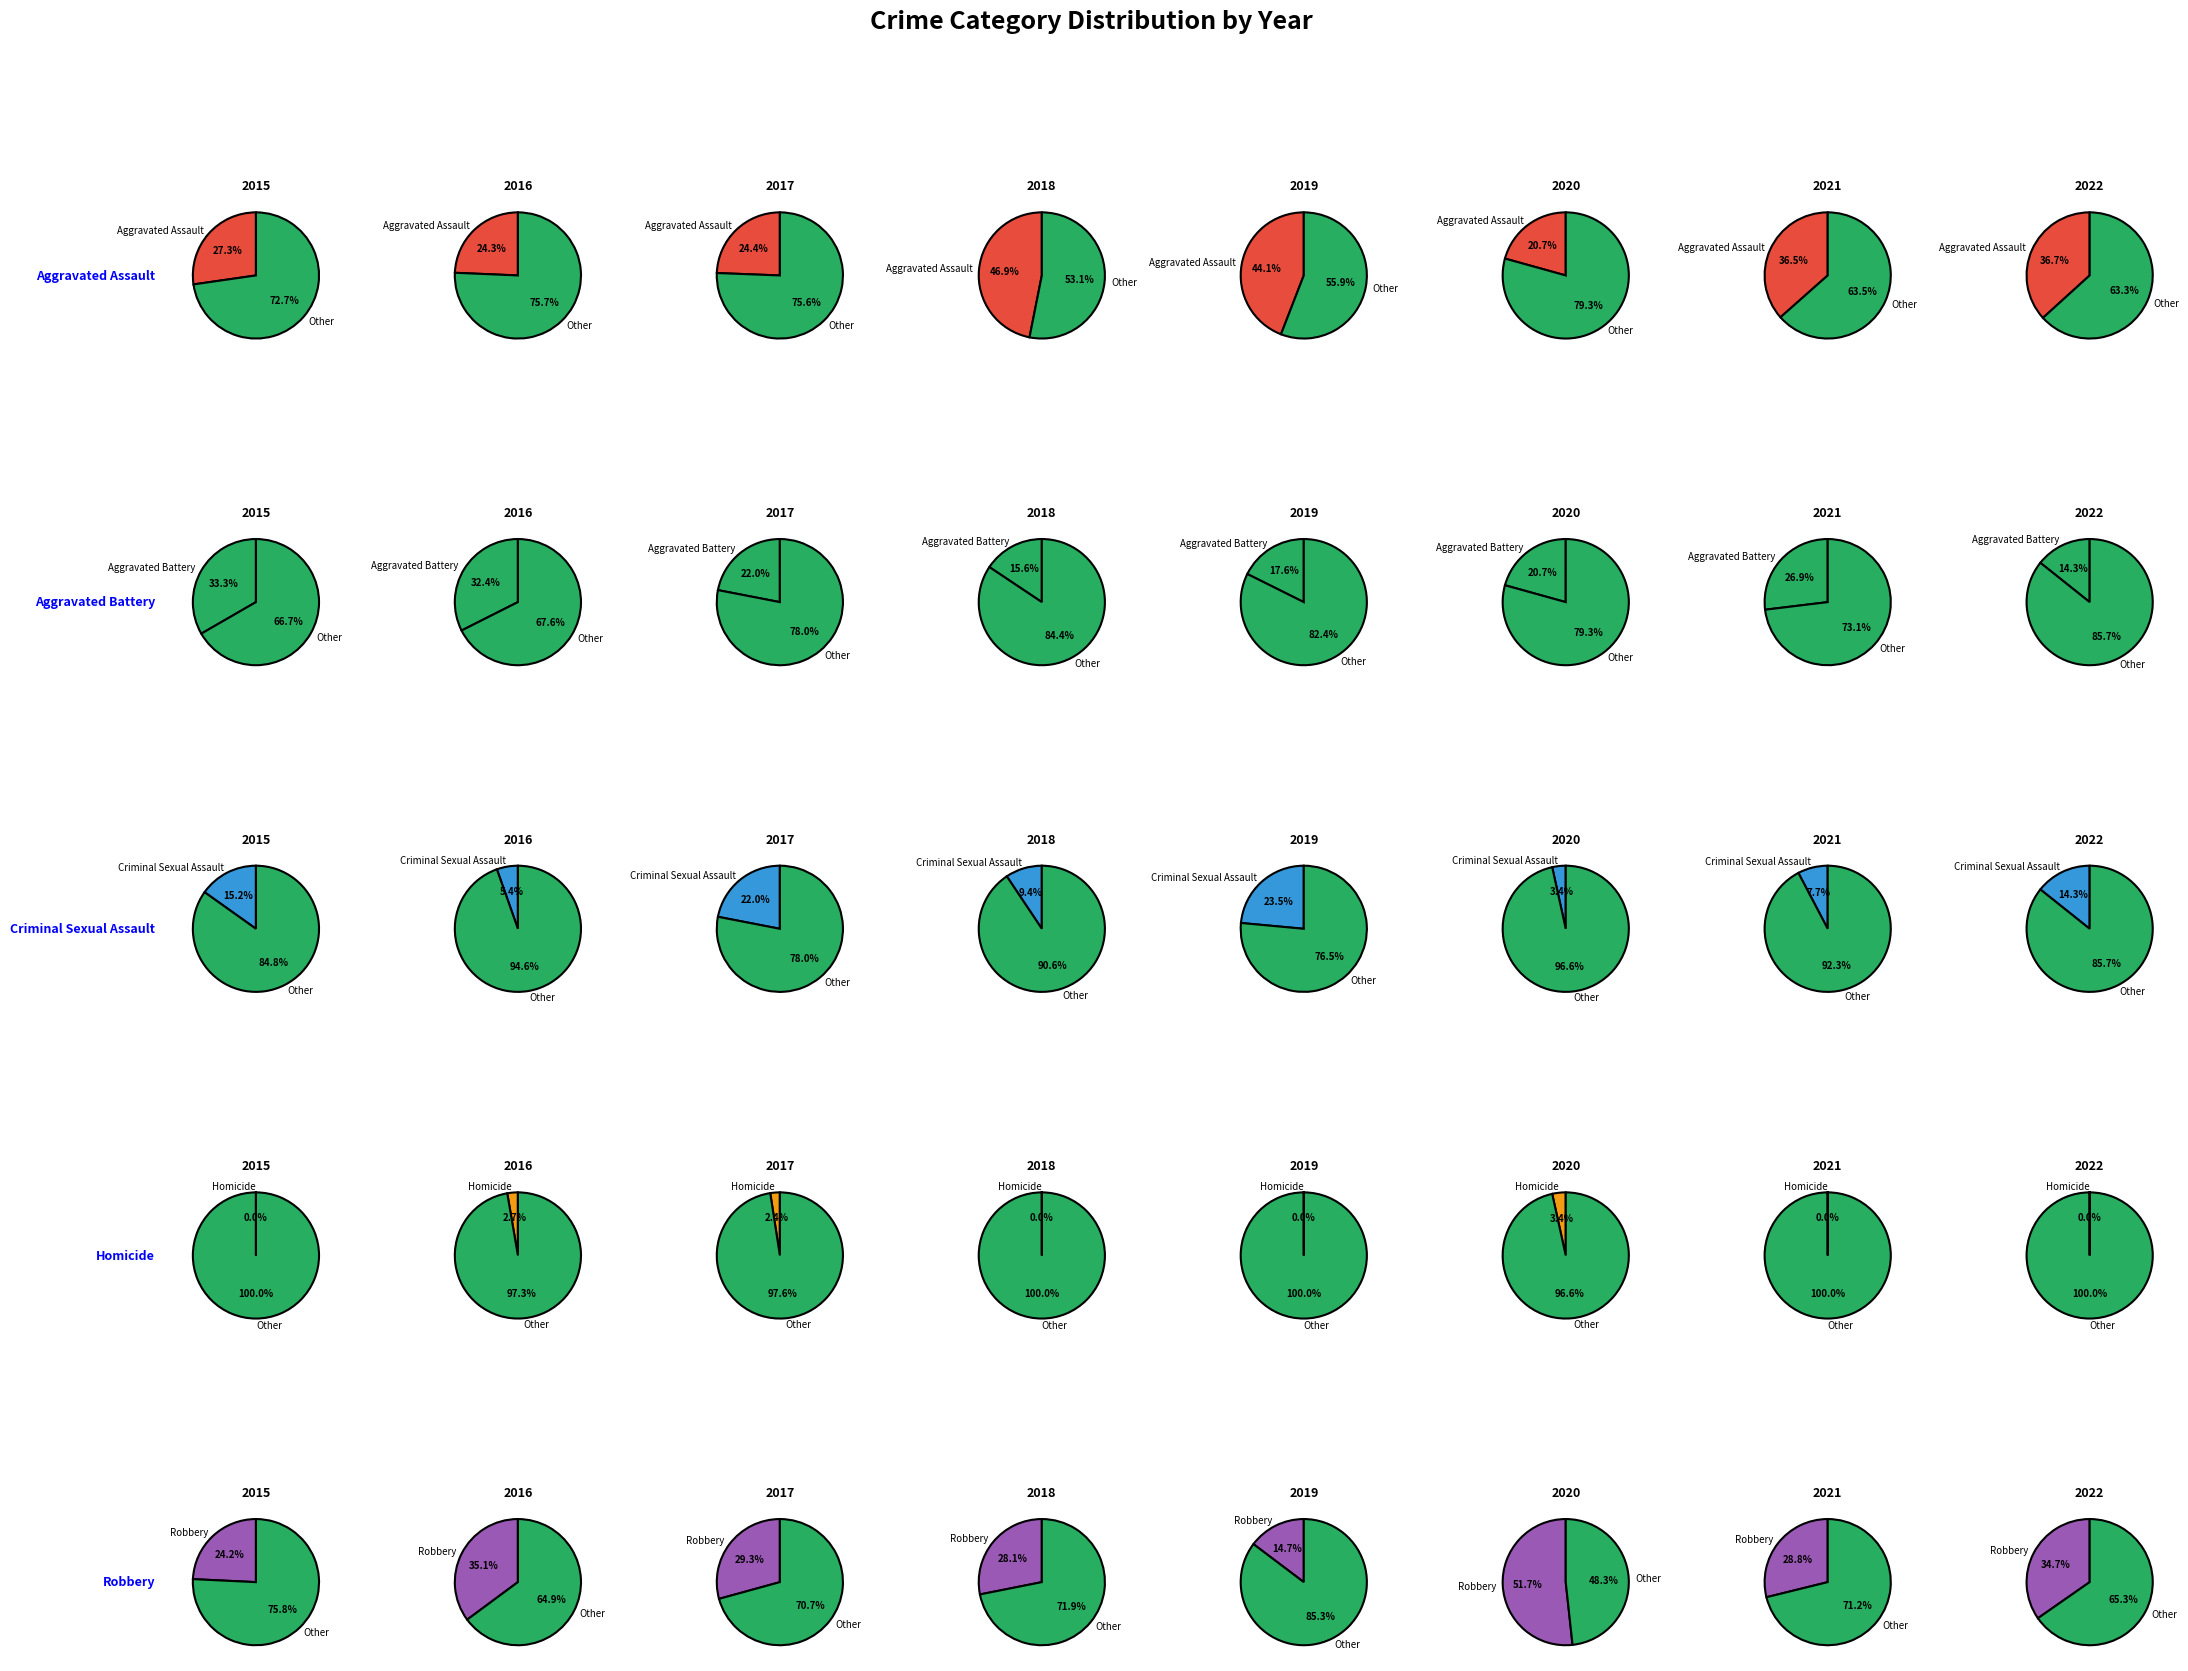

What percentage is NOT represented by Homicide?

100.0%